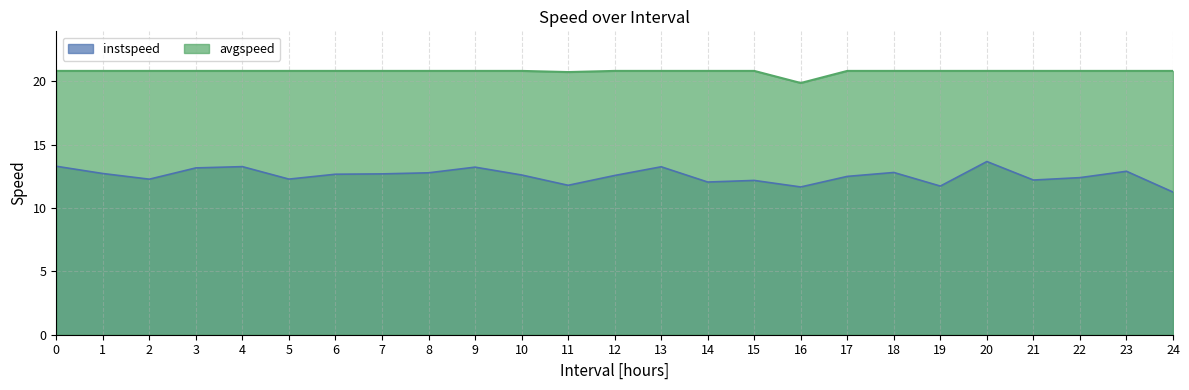

List the labels in order of instspeed value, smallest first.

24.0, 16.0, 19.0, 11.0, 14.0, 15.0, 21.0, 2.0, 5.0, 22.0, 17.0, 12.0, 10.0, 6.0, 7.0, 1.0, 8.0, 18.0, 23.0, 3.0, 9.0, 13.0, 4.0, 0.0, 20.0